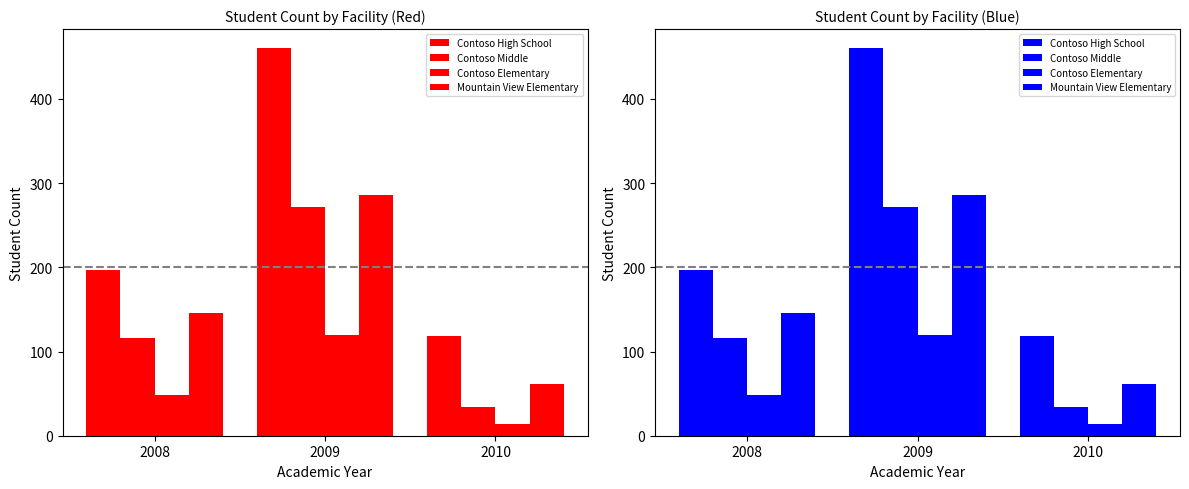

Which series has the widest spread of values?

Contoso High School